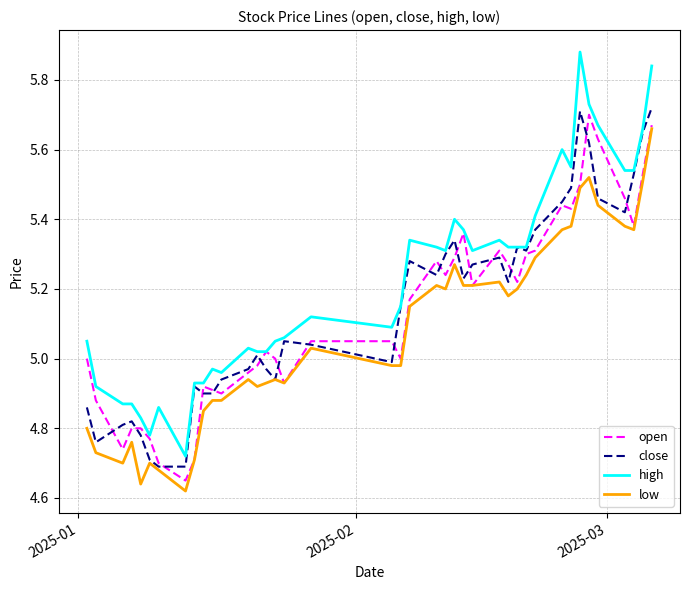

Which series has the largest total across all categories?

high